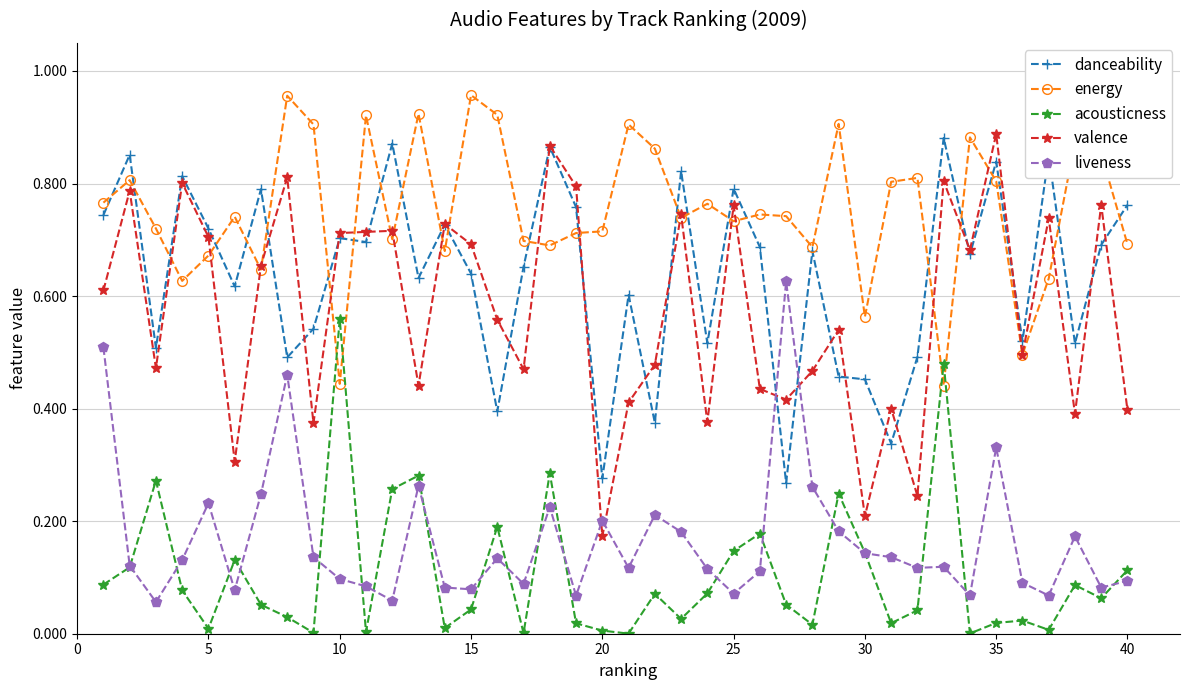

Which series has the widest spread of values?

valence